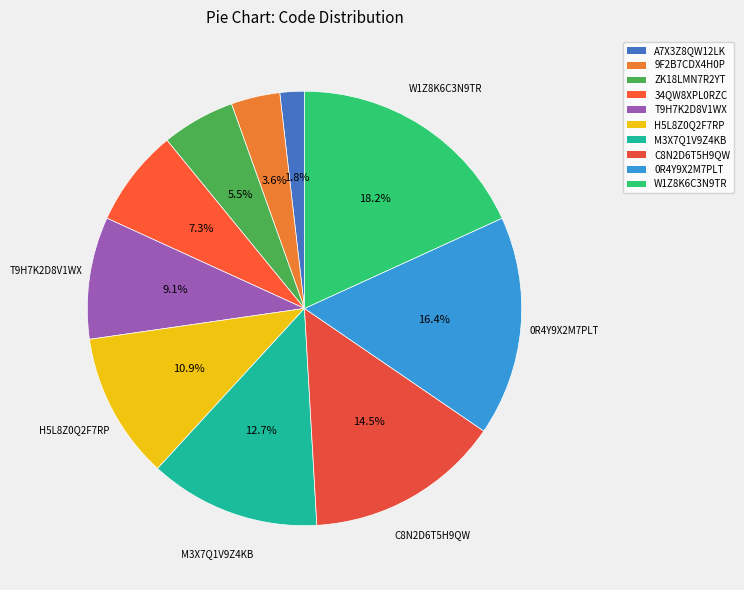

What is the largest slice in the pie chart?

W1Z8K6C3N9TR